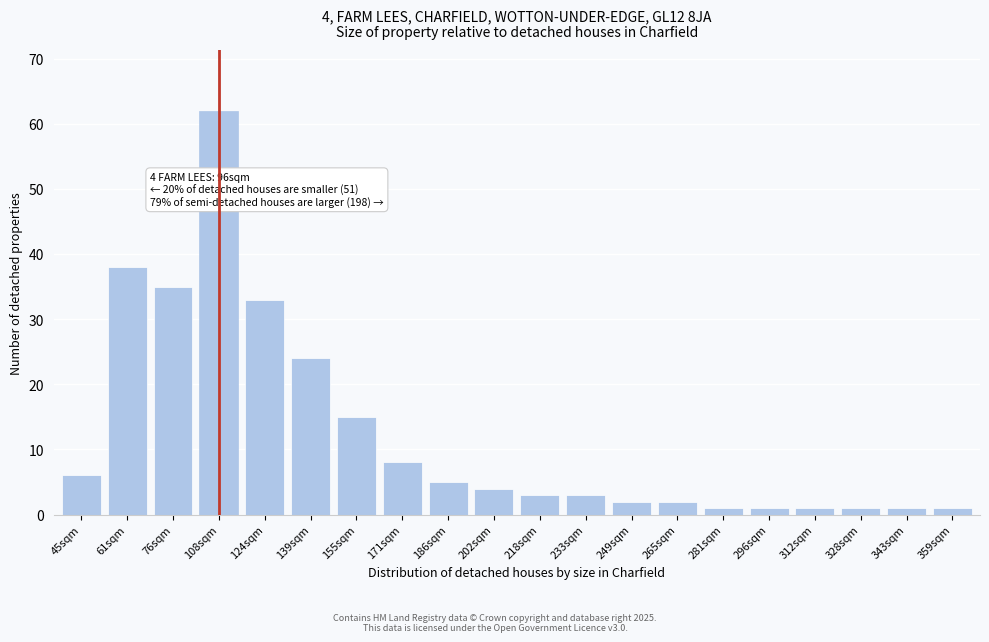

Reading left to right, extract all data points from this chart.

45sqm=6	61sqm=38	76sqm=35	108sqm=62	124sqm=33	139sqm=24	155sqm=15	171sqm=8	186sqm=5	202sqm=4	218sqm=3	233sqm=3	249sqm=2	265sqm=2	281sqm=1	296sqm=1	312sqm=1	328sqm=1	343sqm=1	359sqm=1